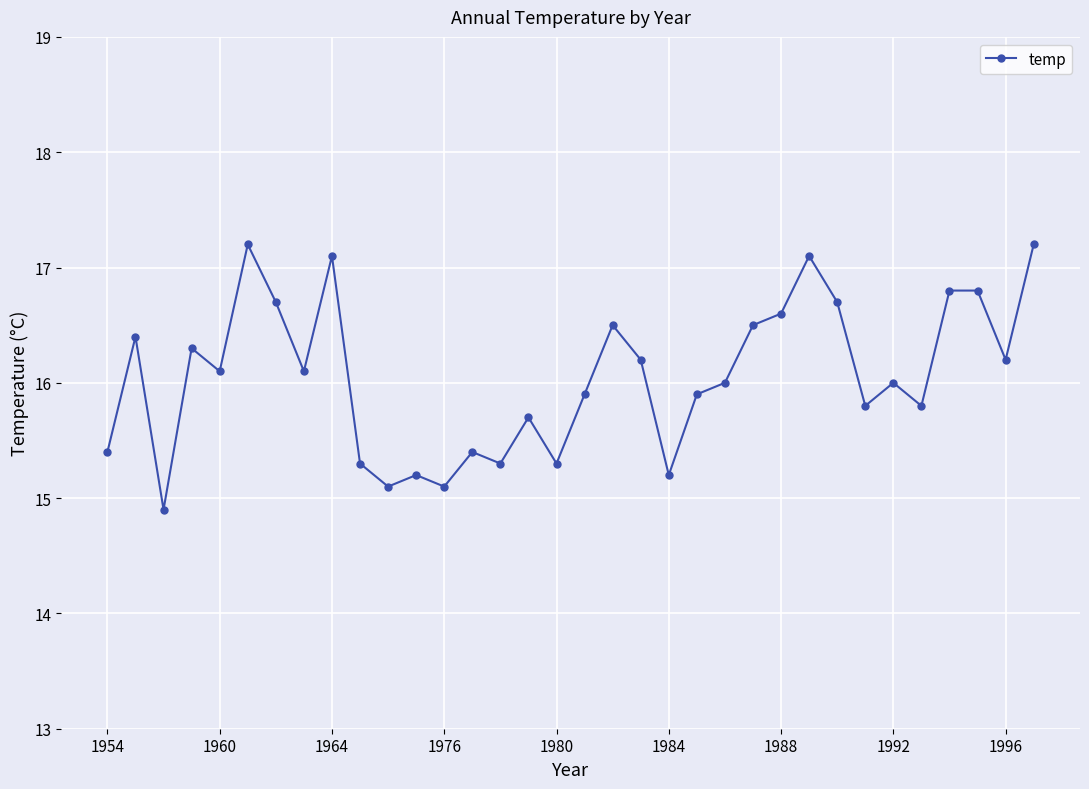

Does the chart have visible grid lines?

Yes